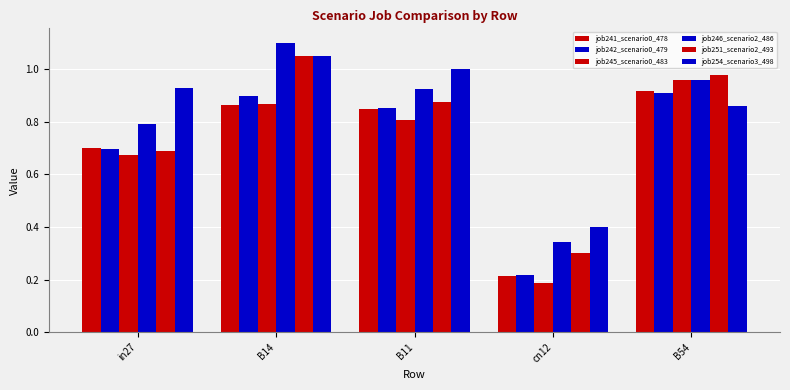

Rank the categories by job246_scenario2_486 value from lowest to highest.

cn12, in27, B11, B54, B14